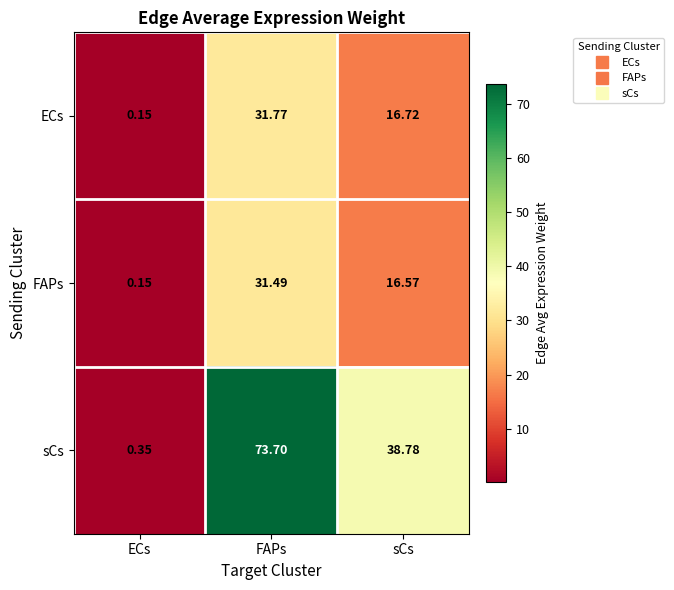

At which category does the chart reach its peak across all series?

FAPs